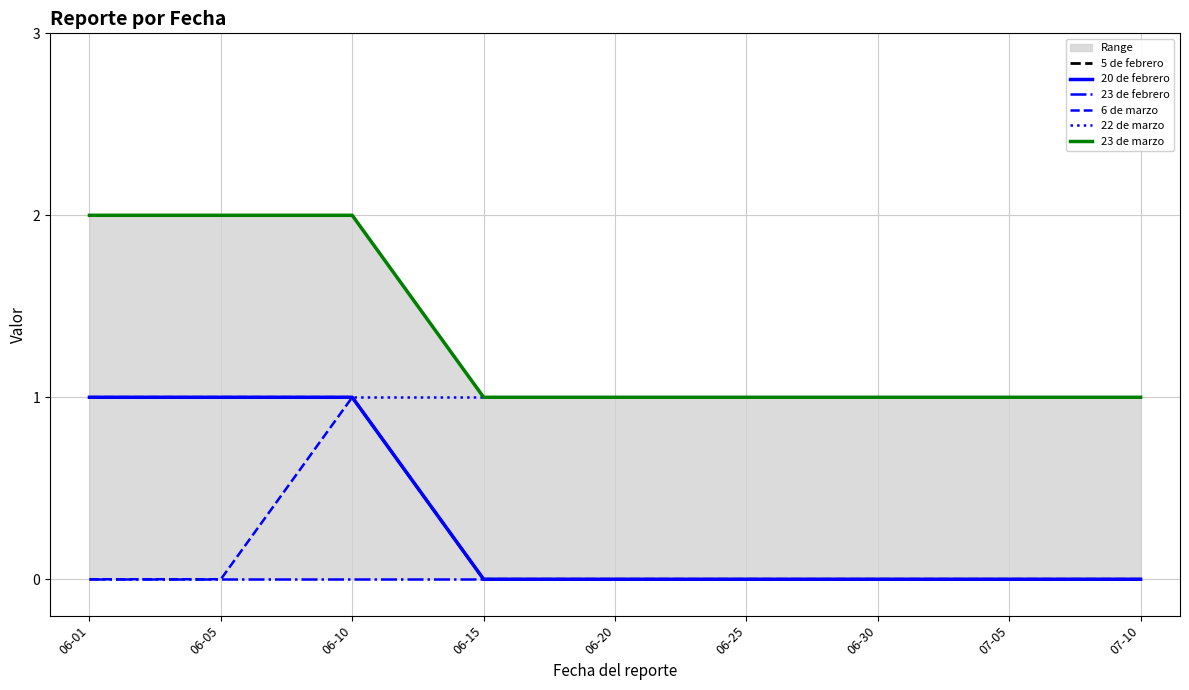

What is the sum of the 6 de marzo values at 06-10 and 06-01?

1